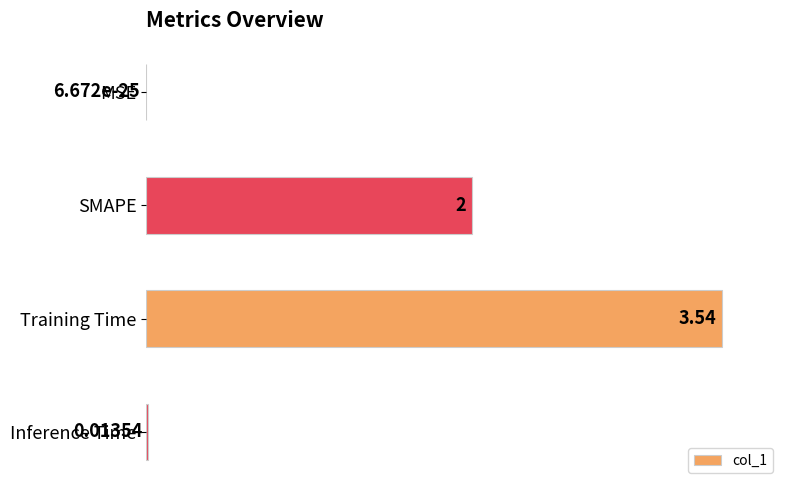

How many distinct data groups are displayed?

1